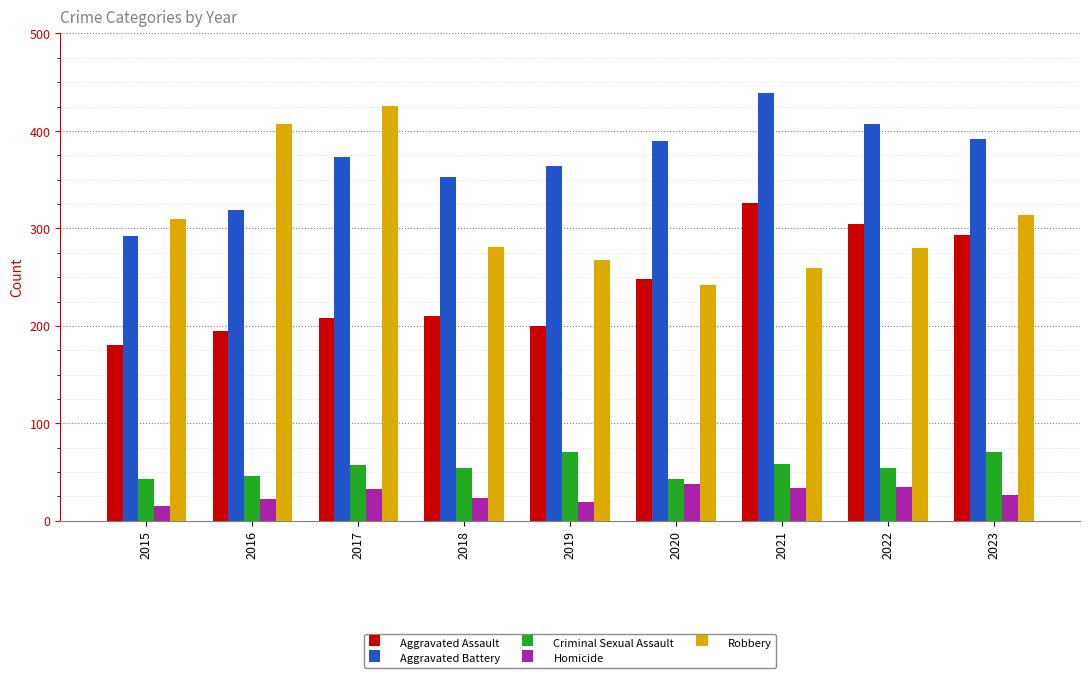

What is the total value across all series at 2021?

1116